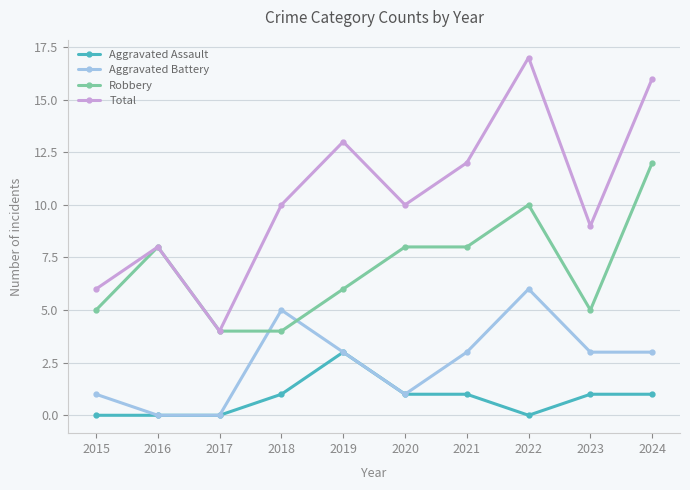

How many interior local valleys does the Total series have?

3